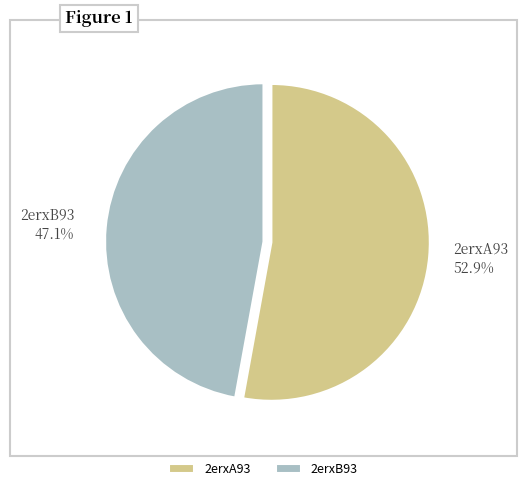

True or false: 2erxA93 accounts for 53% of the total.

True